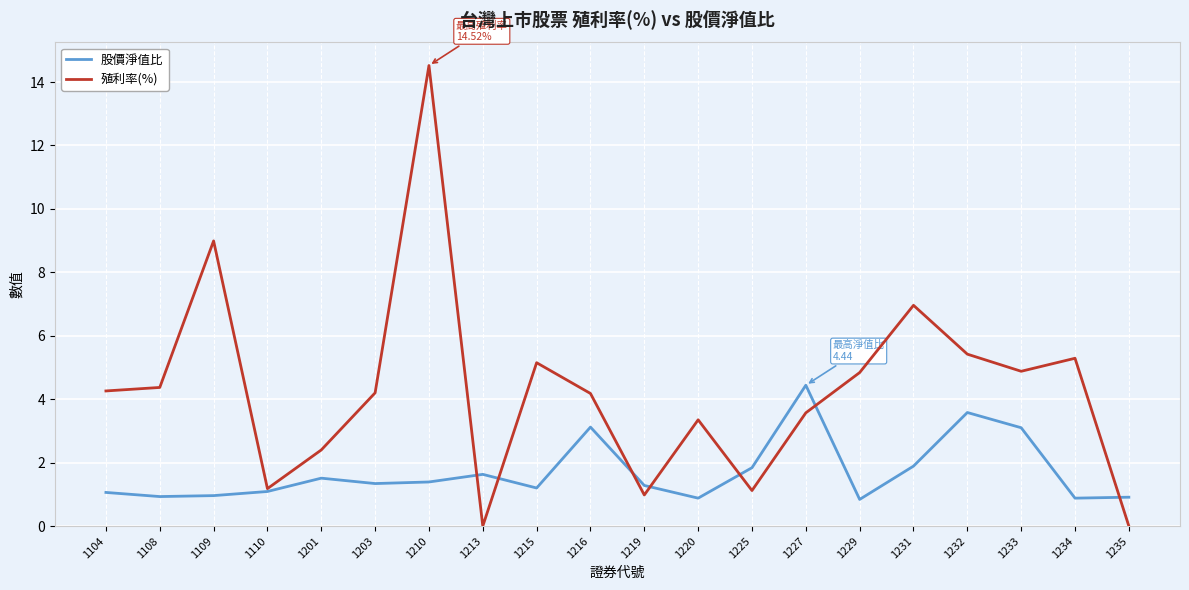

True or false: 殖利率(%) has more than 0 points higher than both neighbors.

True